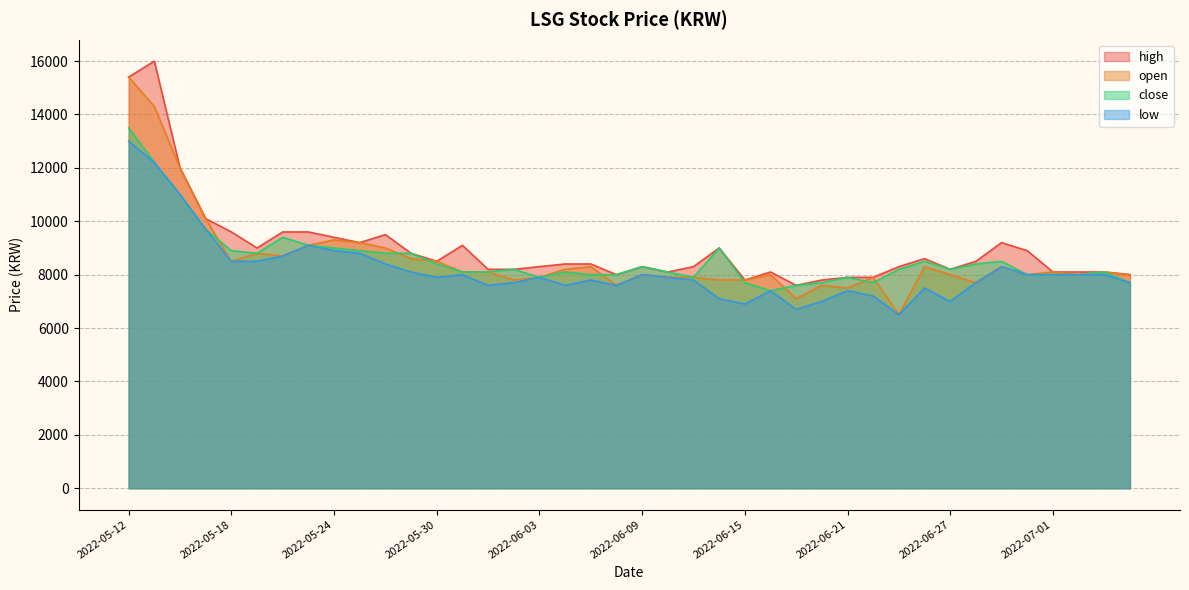

How many lines are shown in the chart?

4